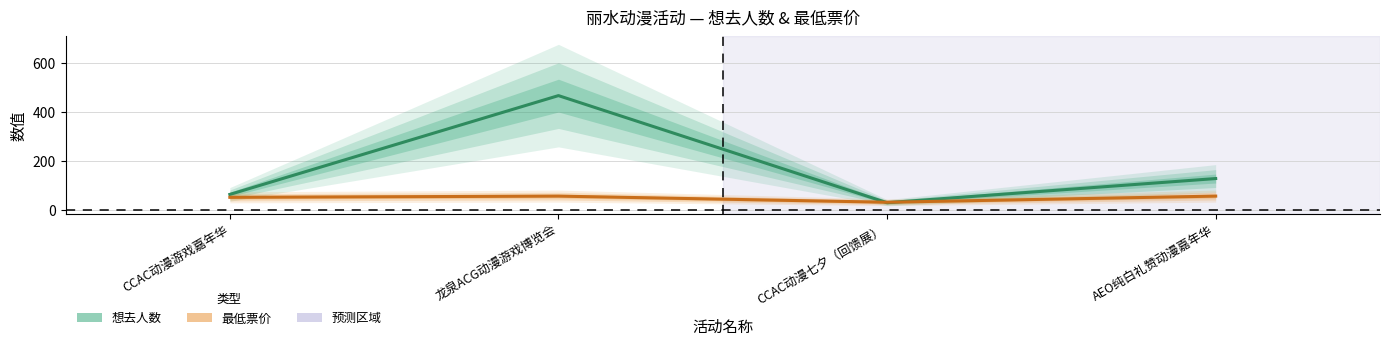

Where is the first local minimum for 最低票价?

CCAC动漫七夕（回馈展）